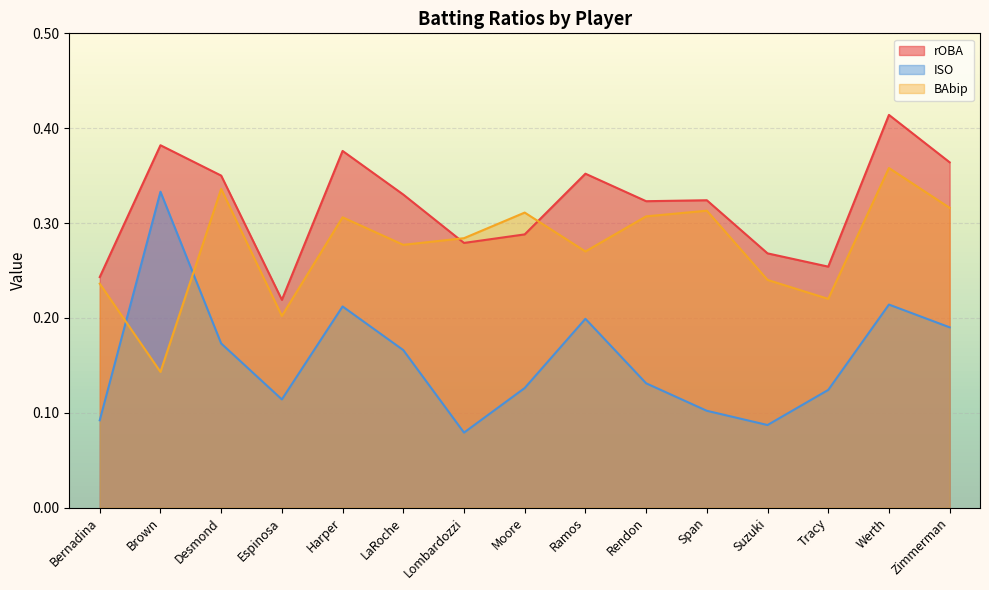

Which has a higher value, Lombardozzi or Span?

Span